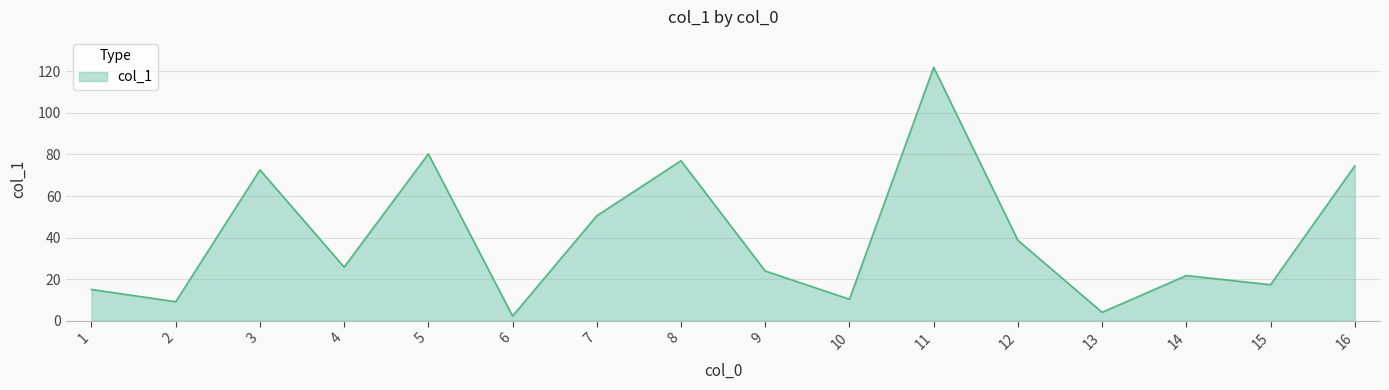

Rank the categories by value from highest to lowest.

11, 5, 8, 16, 3, 7, 12, 4, 9, 14, 15, 1, 10, 2, 13, 6